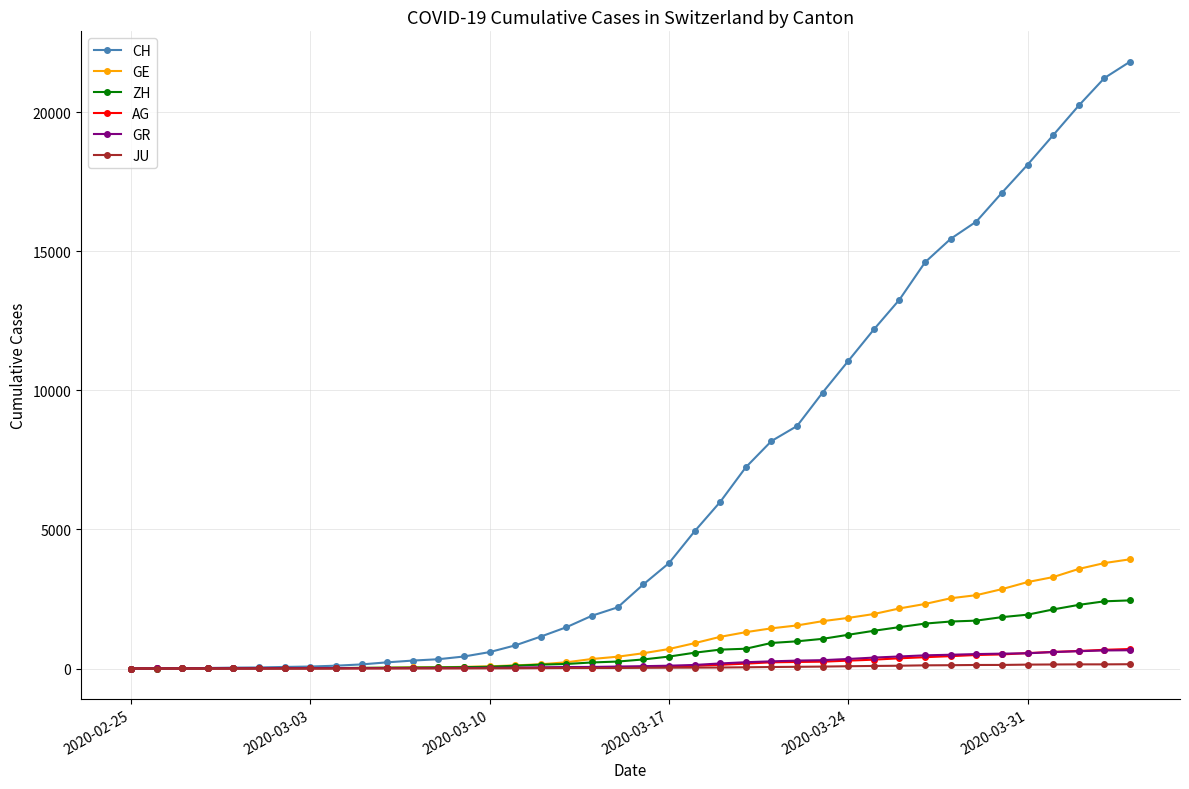

How many lines are shown in the chart?

6